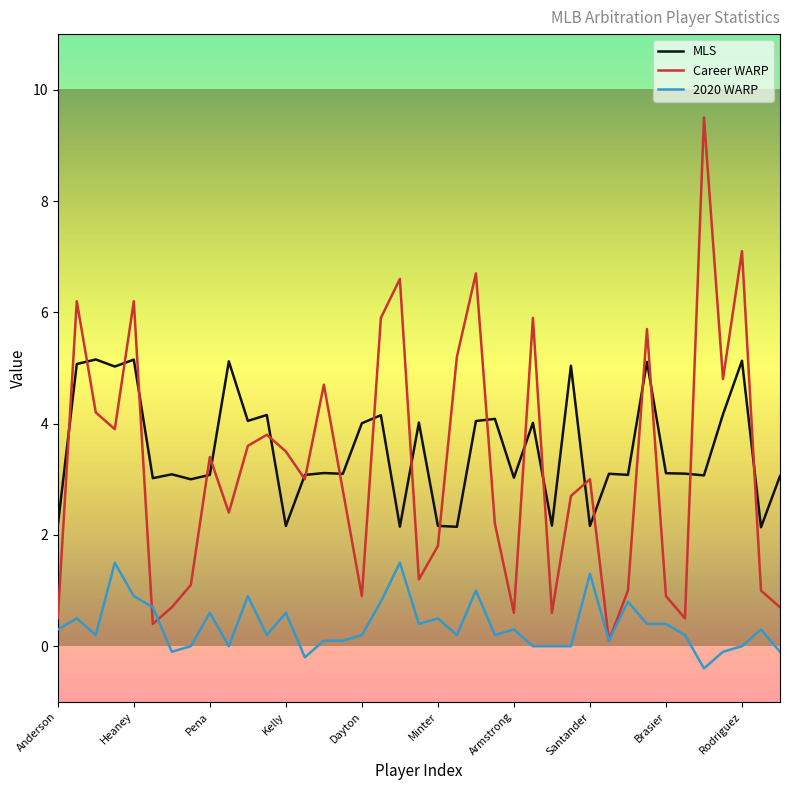

Which series has the widest spread of values?

Career WARP